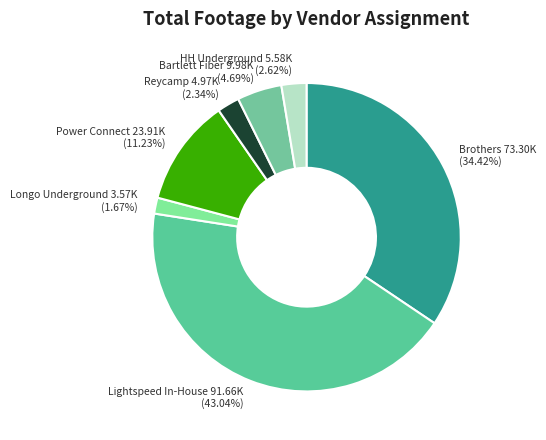

How many slices are in this pie chart?

7